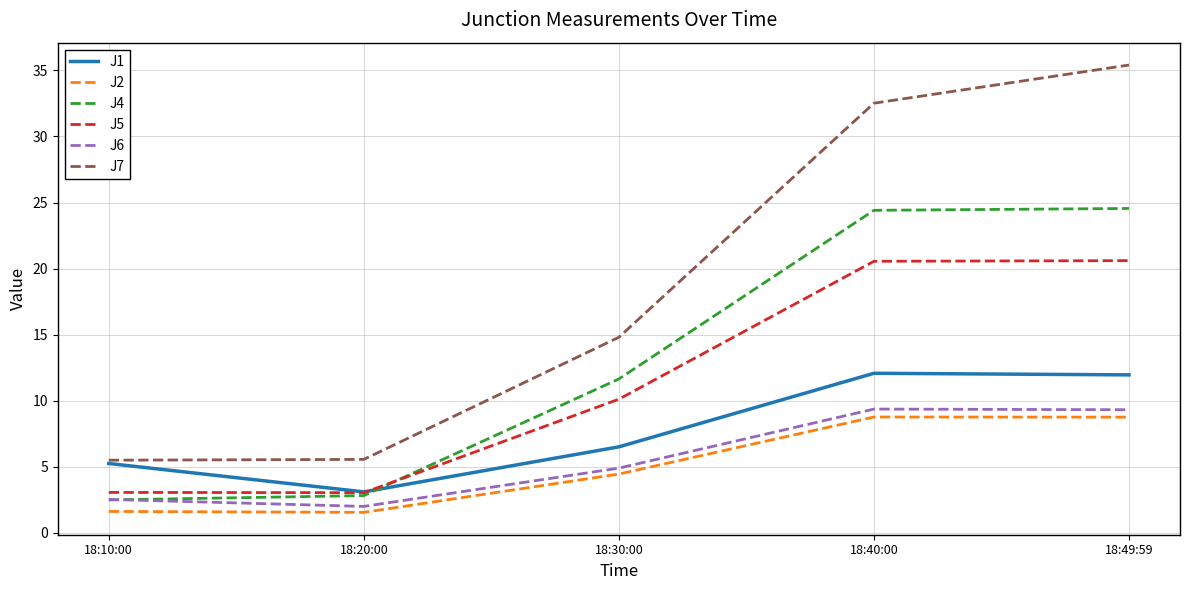

Rank the series at 18:30:00 from lowest to highest value.

J2, J6, J1, J5, J4, J7